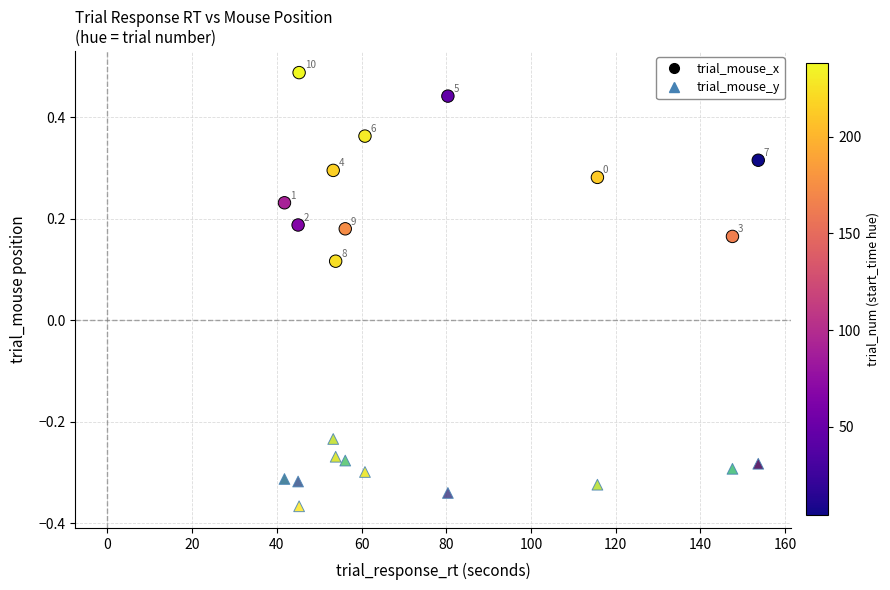

Across all data points, what is the range of Y values (max minus min)?

0.9